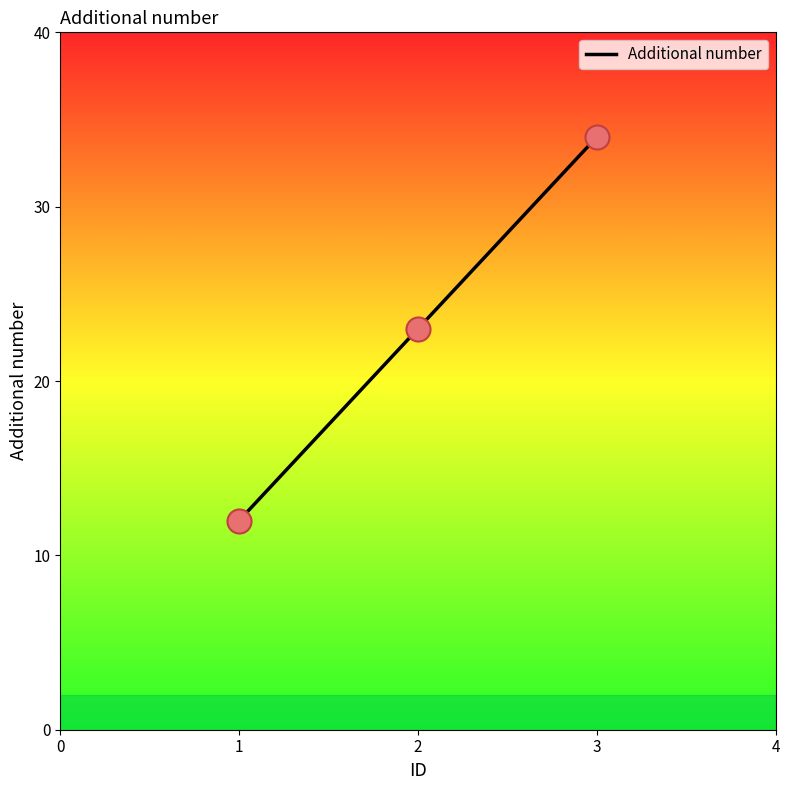

What is the change in value from 1 to 2?

+11